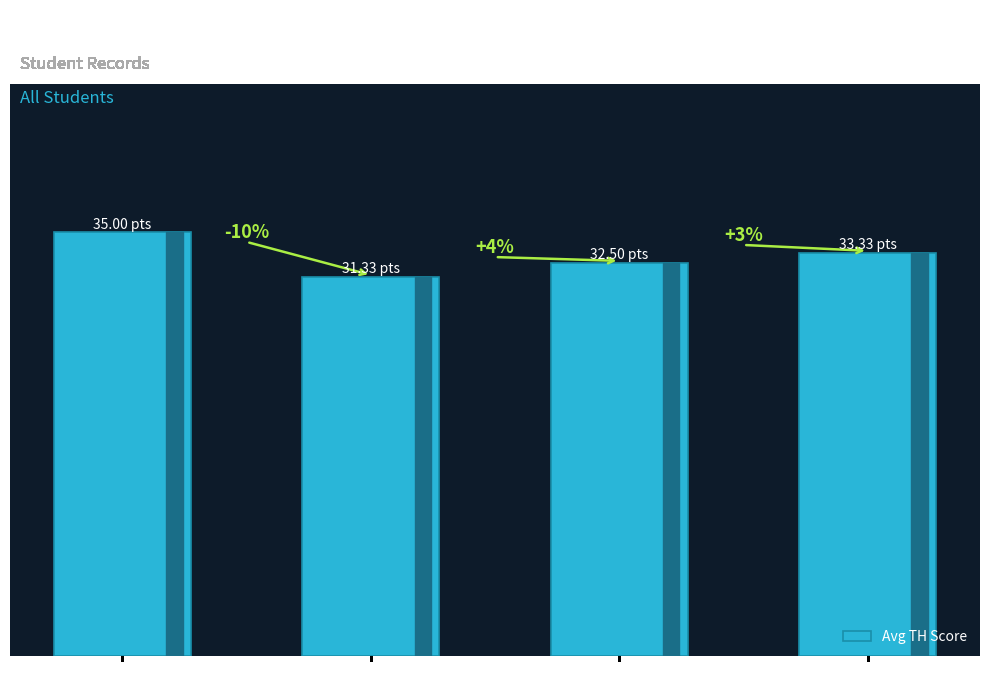

Between PR = 20 and PR = 14, which is larger?

PR = 14